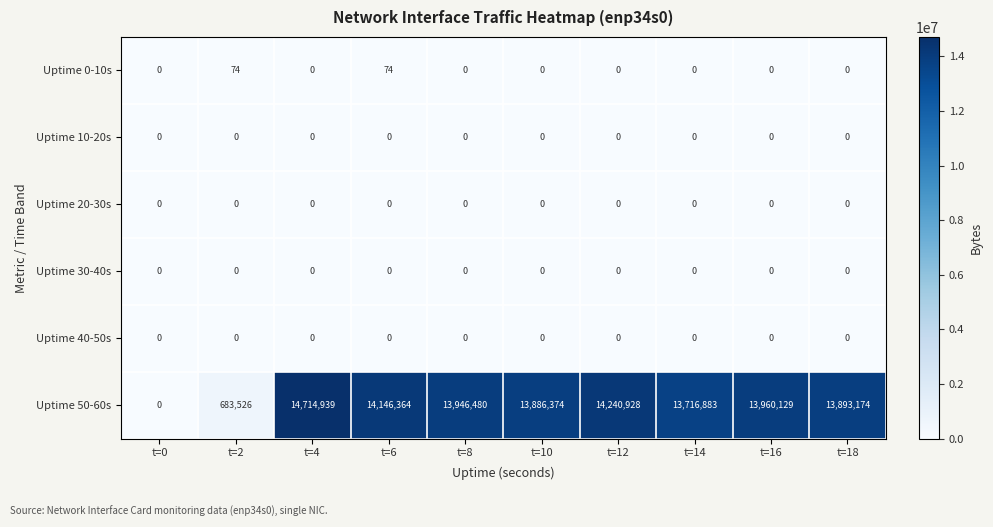

The value of Uptime 50-60s at t=4 is 9770707. True or false?

False